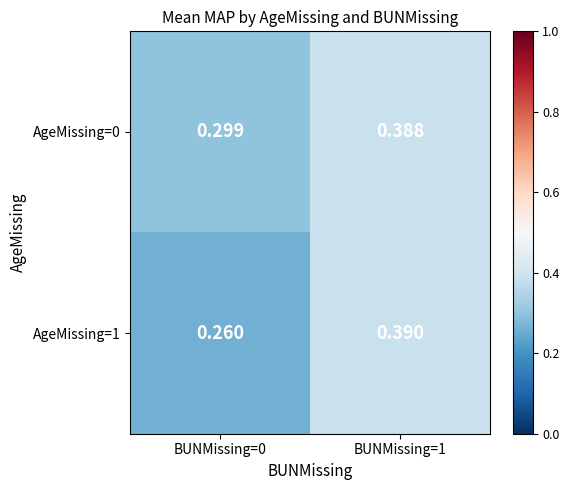

Is the value of AgeMissing=0 at BUNMissing=1 greater than the value of AgeMissing=1 at BUNMissing=0?

Yes